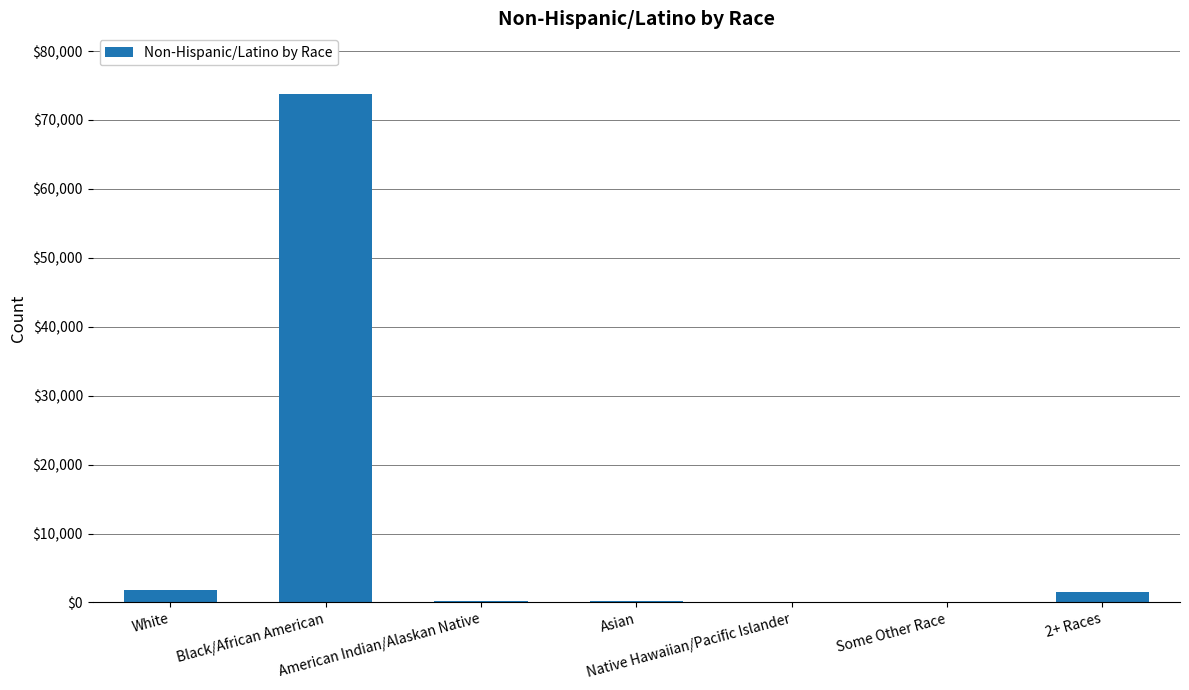

What is the sum of the values at Asian and 2+ Races?

1826